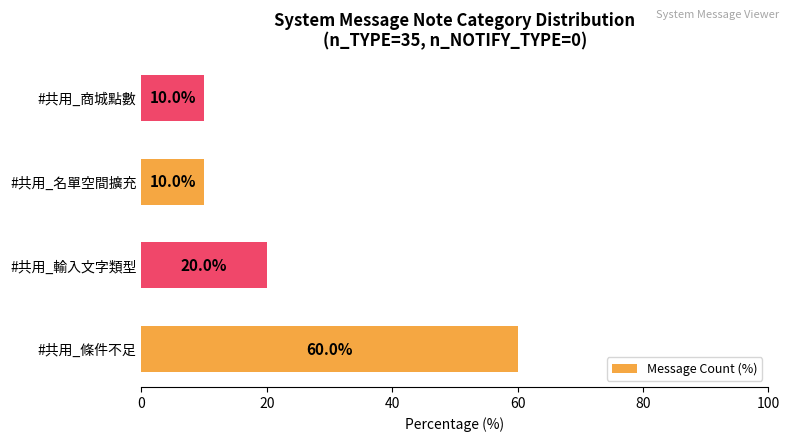

Does the chart contain any negative values?

No